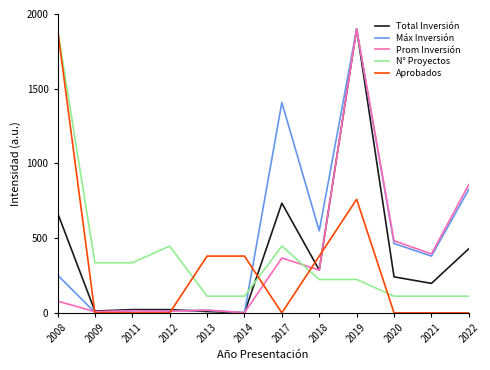

True or false: Prom Inversión has more than 1 points higher than both neighbors.

True